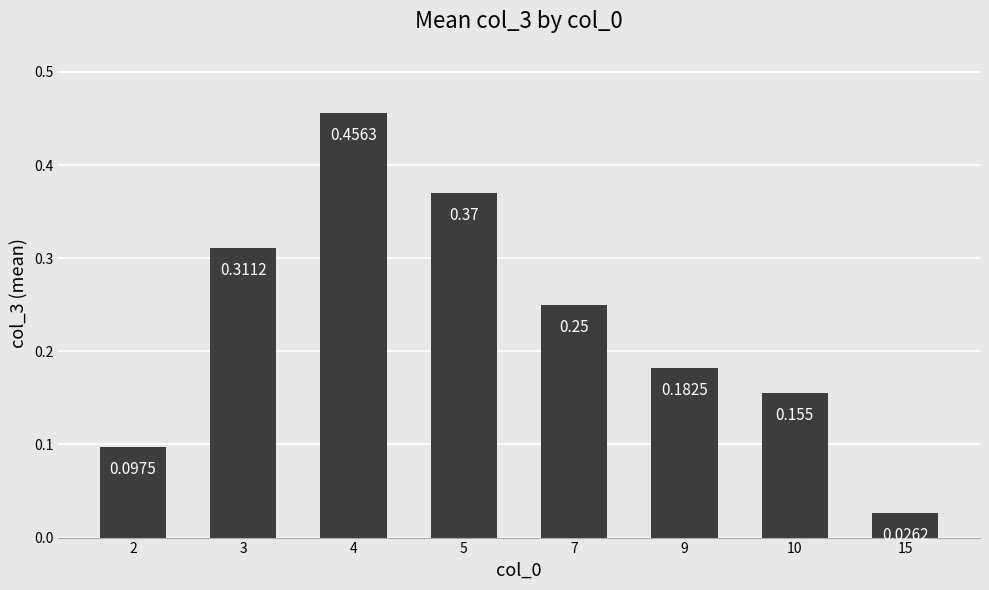

Which category has the lowest value across all series?

15